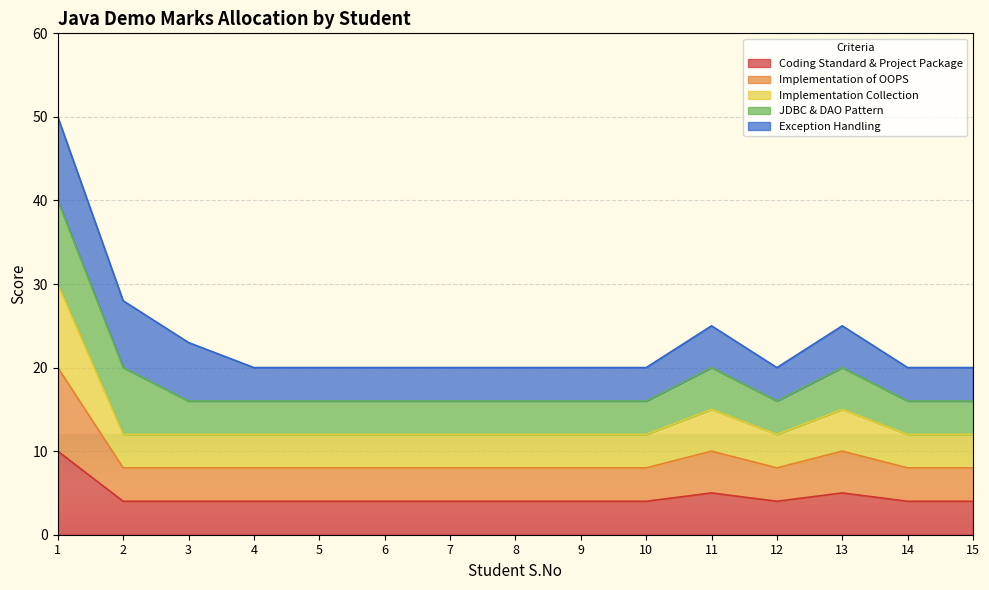

True or false: Coding Standard & Project Package and Implementation of OOPS intersect in this chart.

False